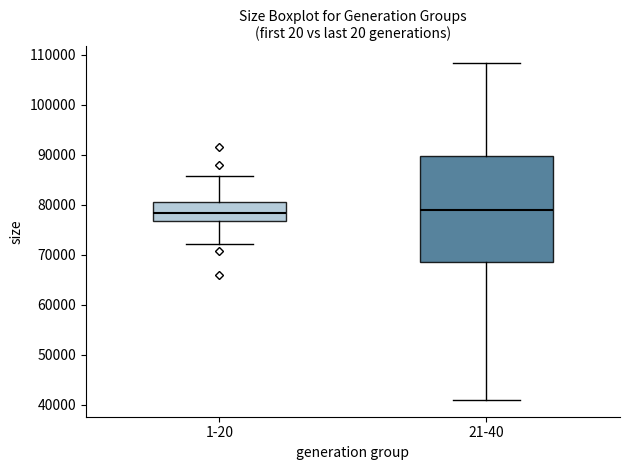

Reading left to right, read every box against the y-axis: the position of its median line, the range the box covers, and the ends of its whiskers. The values are not printed on the chart, so give them approximately, as read against the axis.

1-20: median 78000, box 77000 to 81000, whiskers 72000 to 86000
21-40: median 79000, box 69000 to 90000, whiskers 41000 to 108000